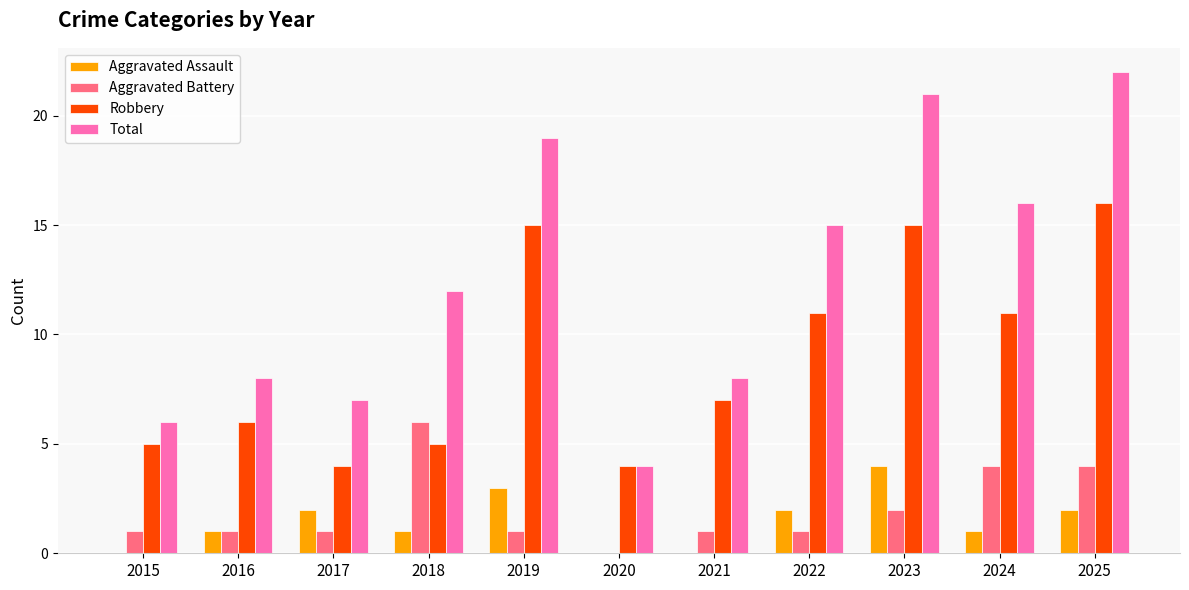

Which series has the largest range (max minus min)?

Total